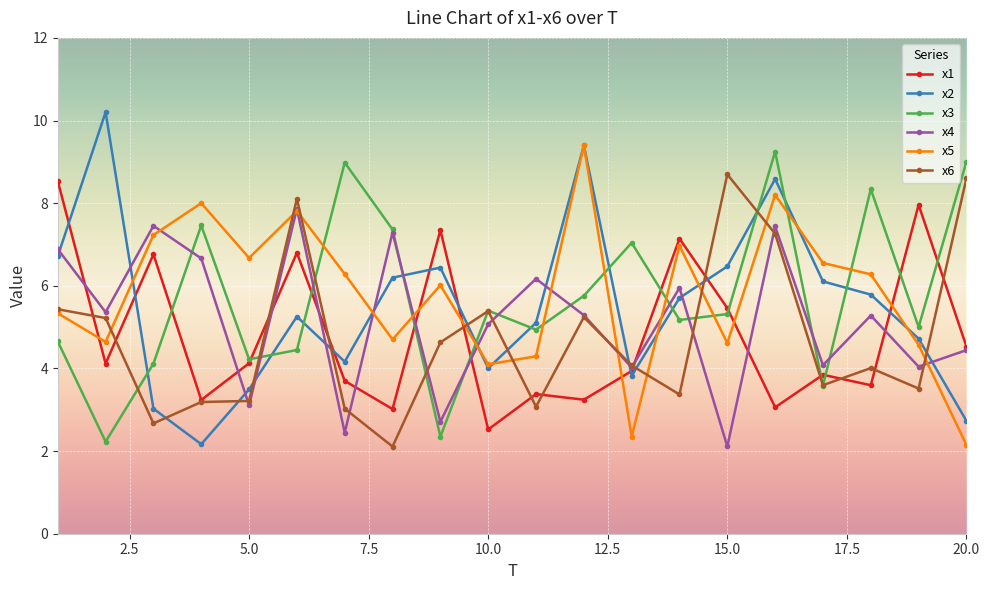

What is the value of the x6 point at the 1st from the left?

5.4